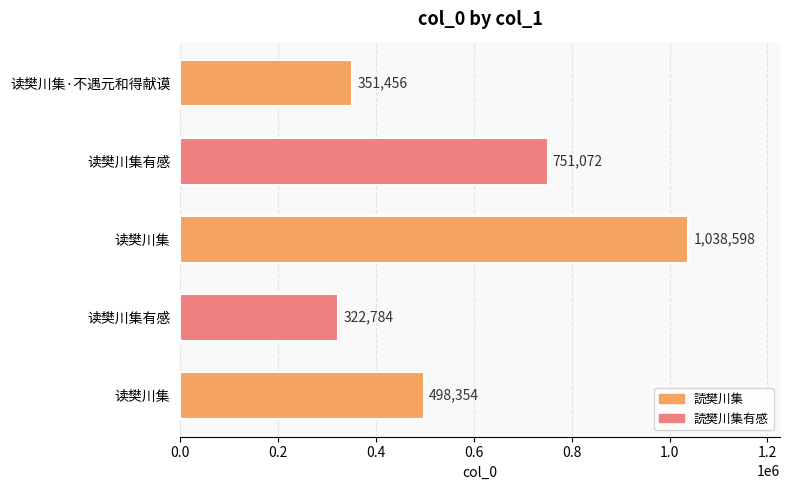

Where does the data first go above 498354?

读樊川集